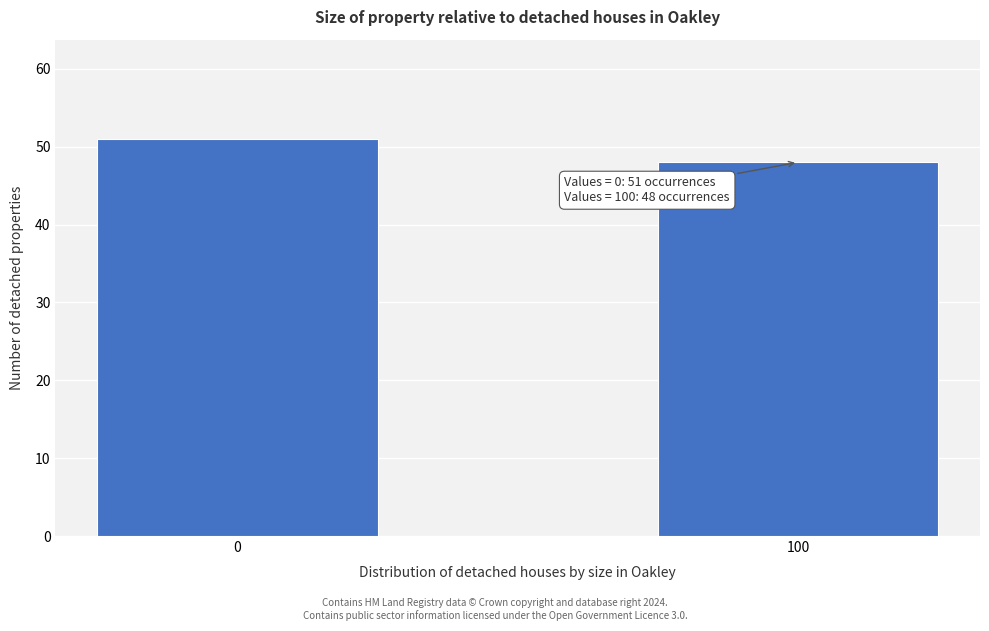

Reading right to left, what are all the values shown in this chart?

48	51